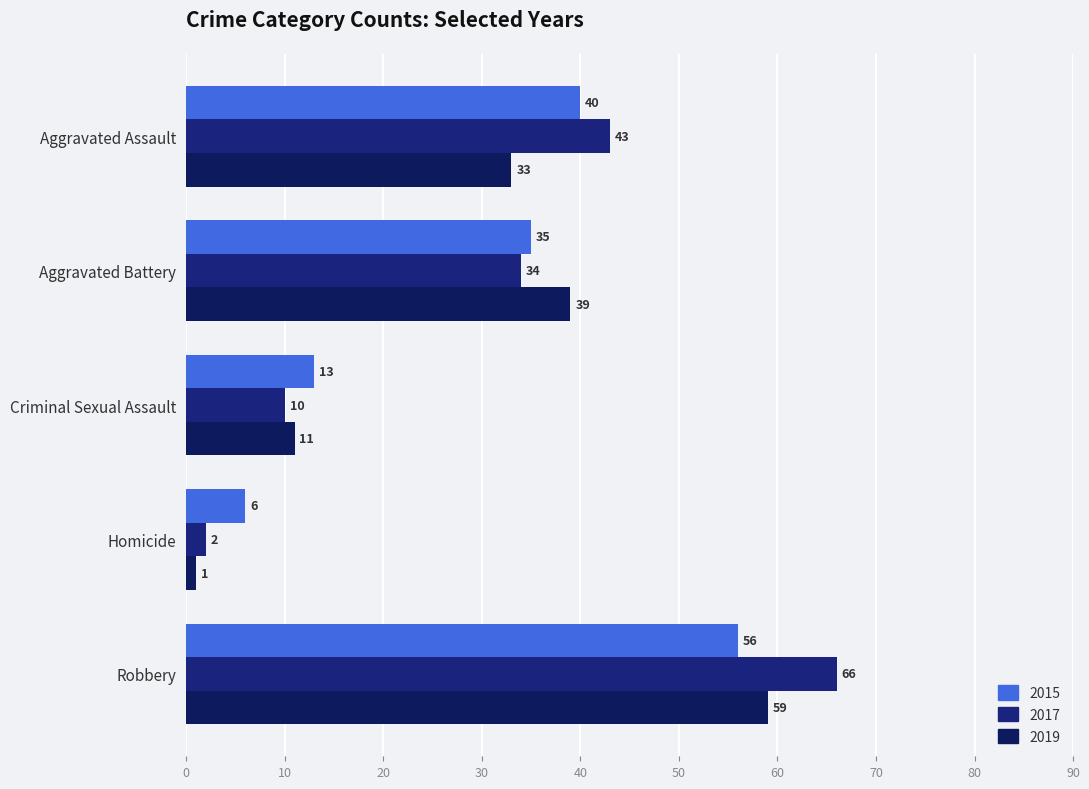

Is the value of 2019 at Homicide greater than the value of 2017 at Homicide?

No